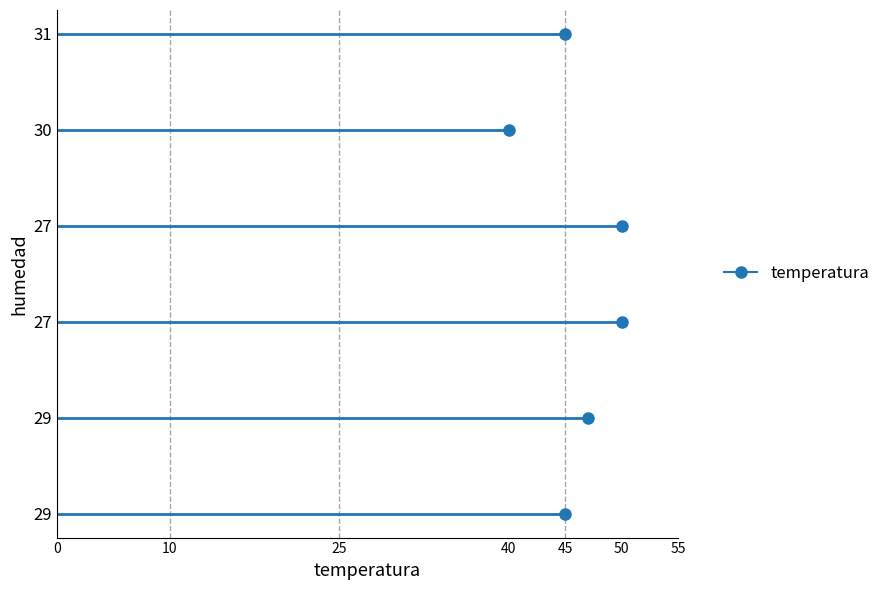

How many distinct data groups are displayed?

1